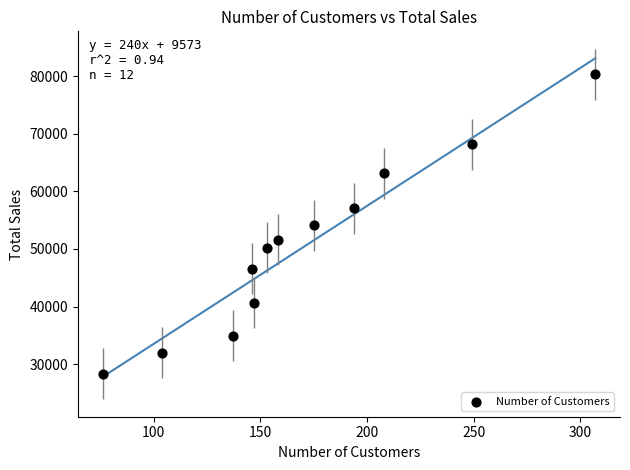

What is the range of Y values (max minus min)?

52010